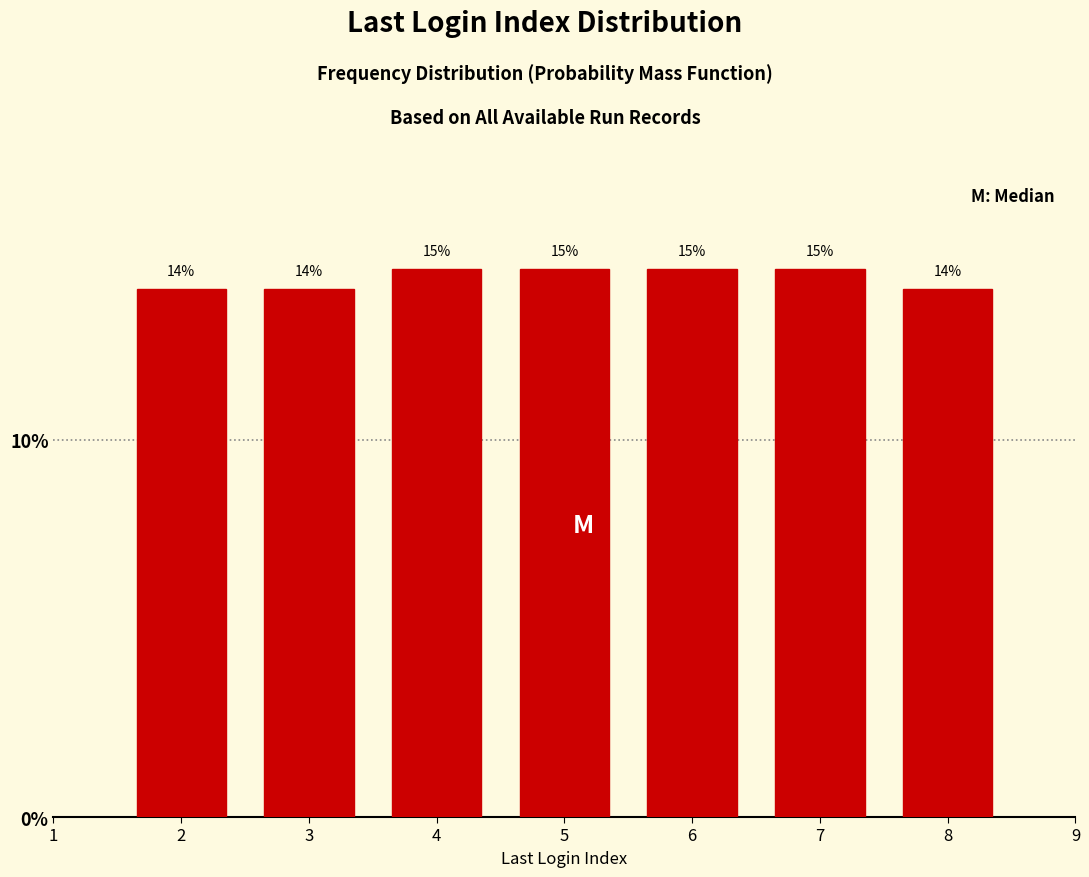

Does the chart contain any negative values?

No